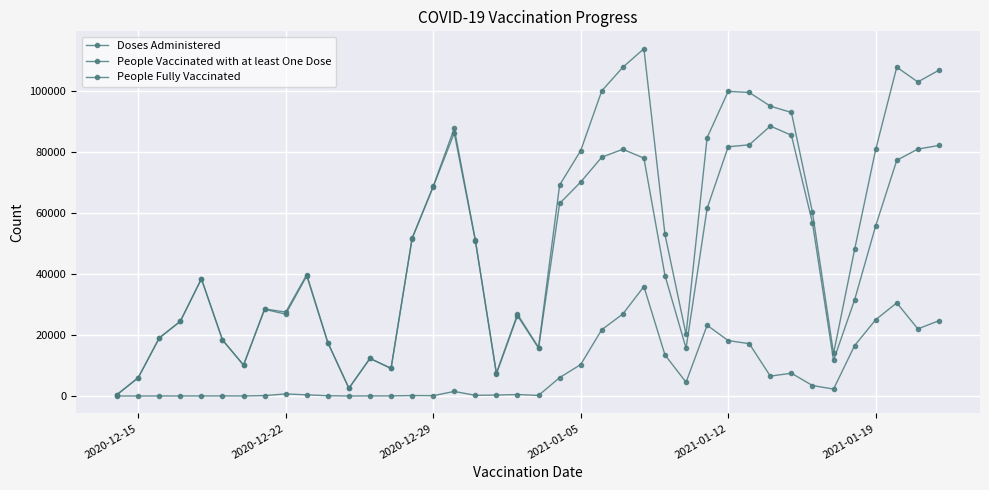

True or false: People Fully Vaccinated has more than 0 points higher than both neighbors.

True